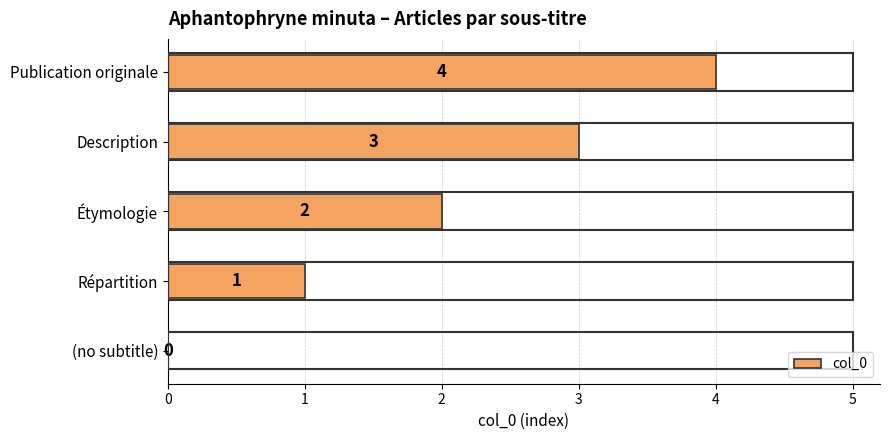

Are the bars horizontal?

Yes